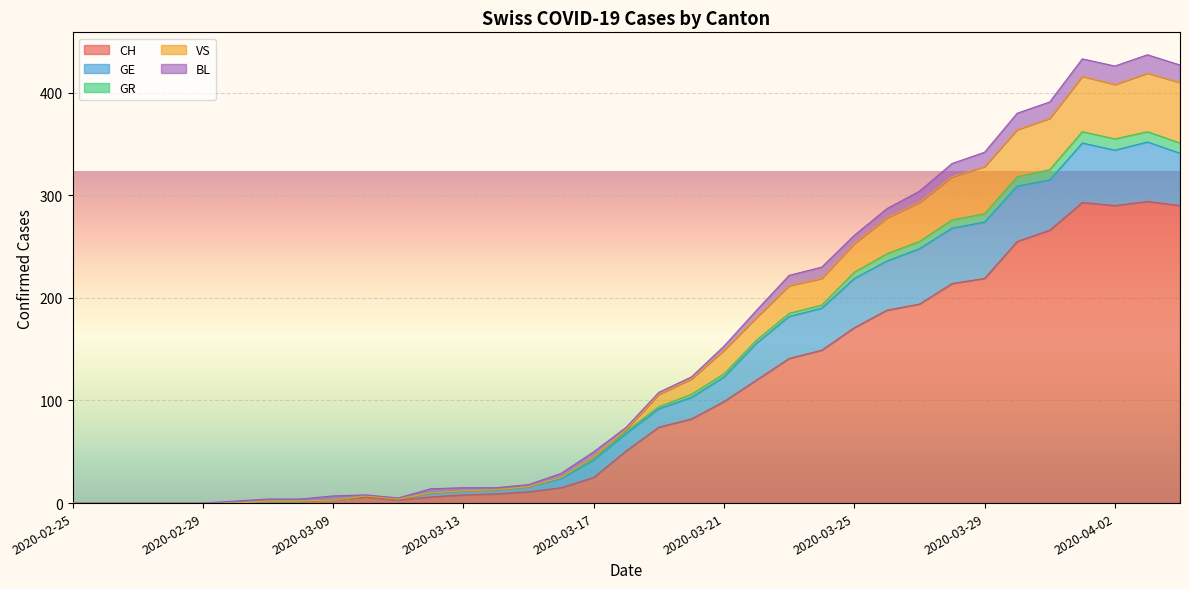

At which category does GR reach its first local valley?

2020-03-11